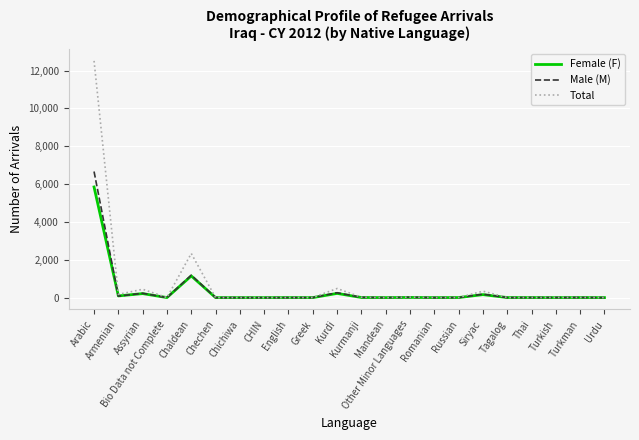

What are all the series names shown in the legend?

Female (F), Male (M), Total